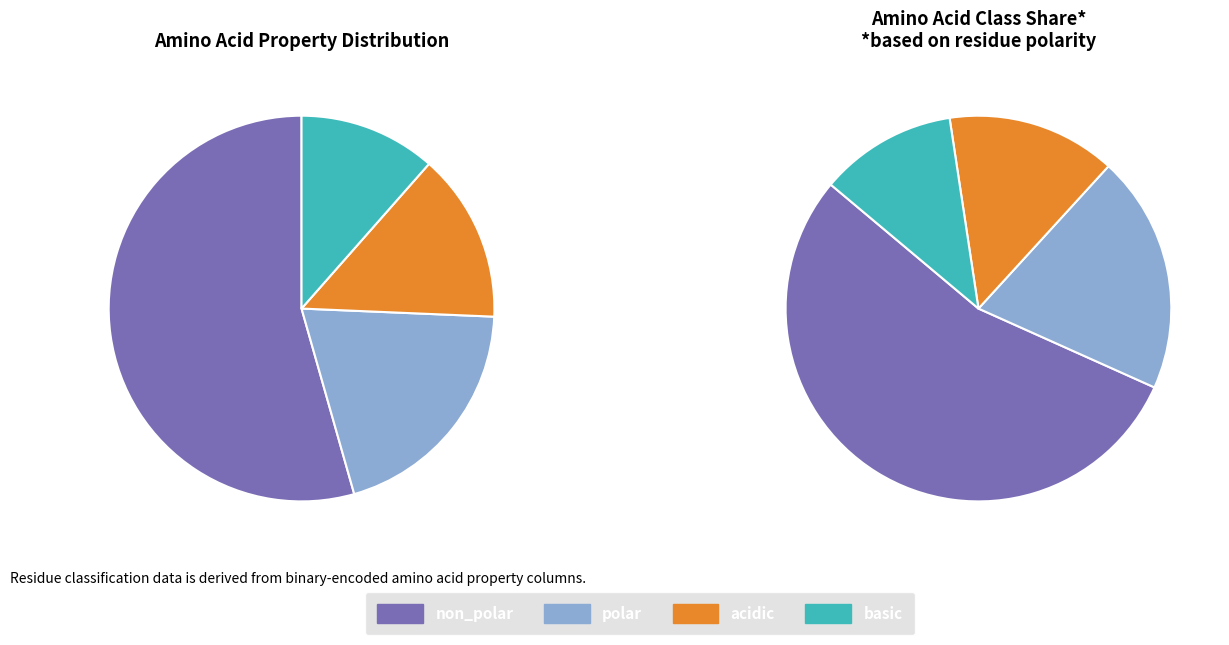

To the nearest percent, what is the difference between the largest and smallest slice percentages?

43%